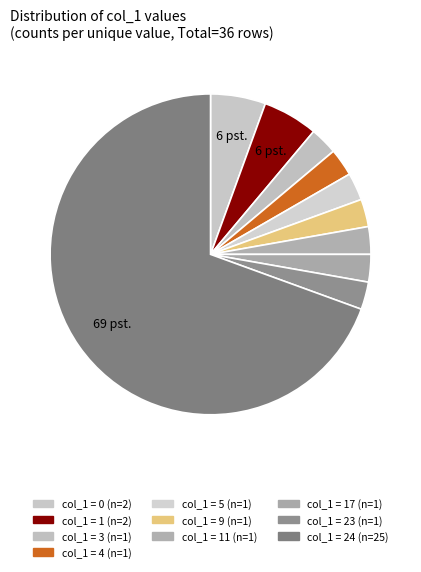

Count the number of slices in the pie.

10